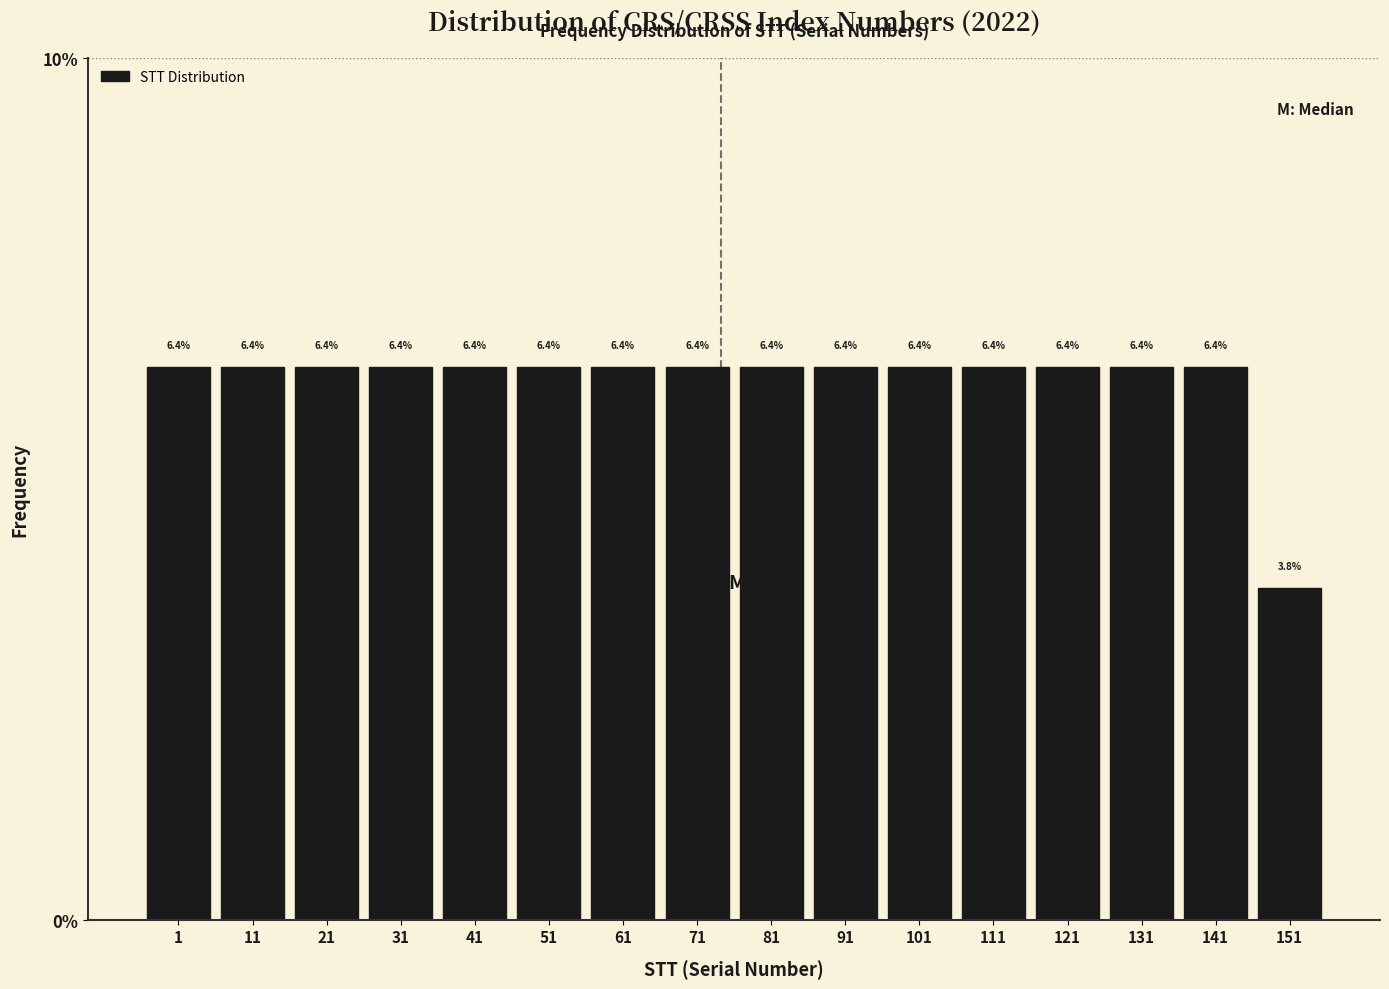

Reading left to right, list all the values displayed in this chart.

1=6.4	11=6.4	21=6.4	31=6.4	41=6.4	51=6.4	61=6.4	71=6.4	81=6.4	91=6.4	101=6.4	111=6.4	121=6.4	131=6.4	141=6.4	151=3.8